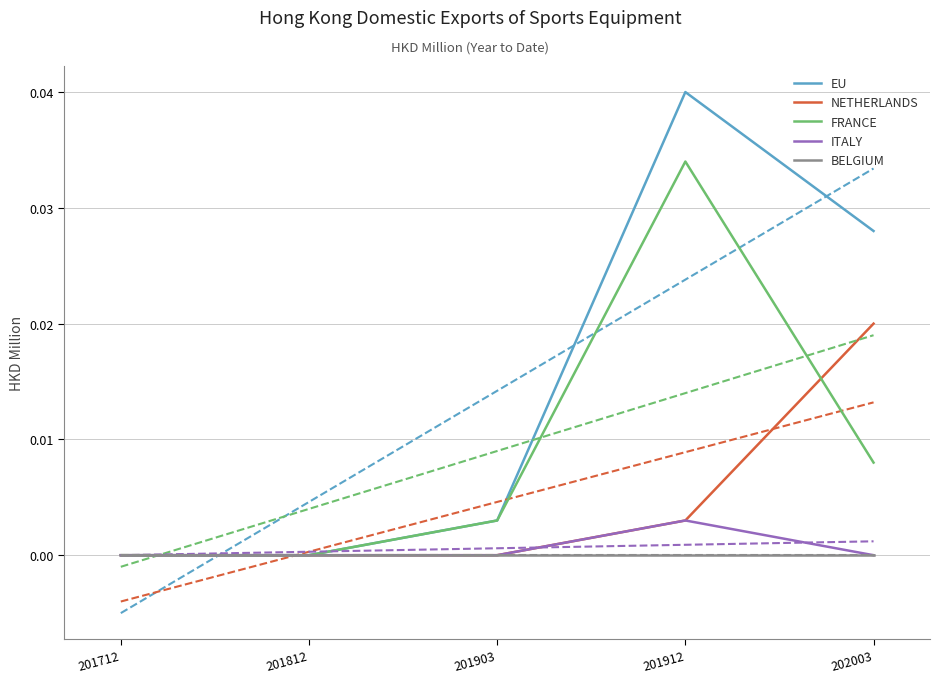

List the labels in order of BELGIUM value, largest first.

201712, 201812, 201903, 201912, 202003